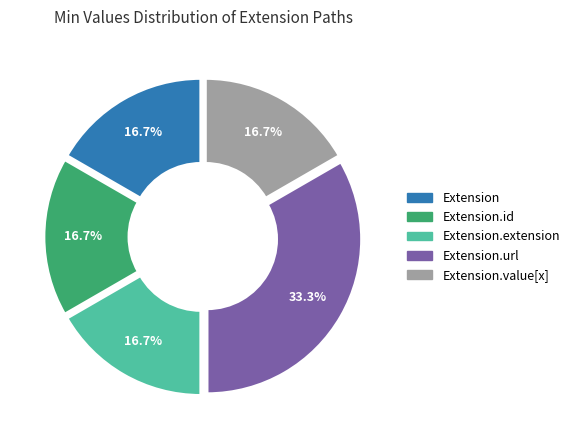

Is there any slice that represents more than half of the pie?

No